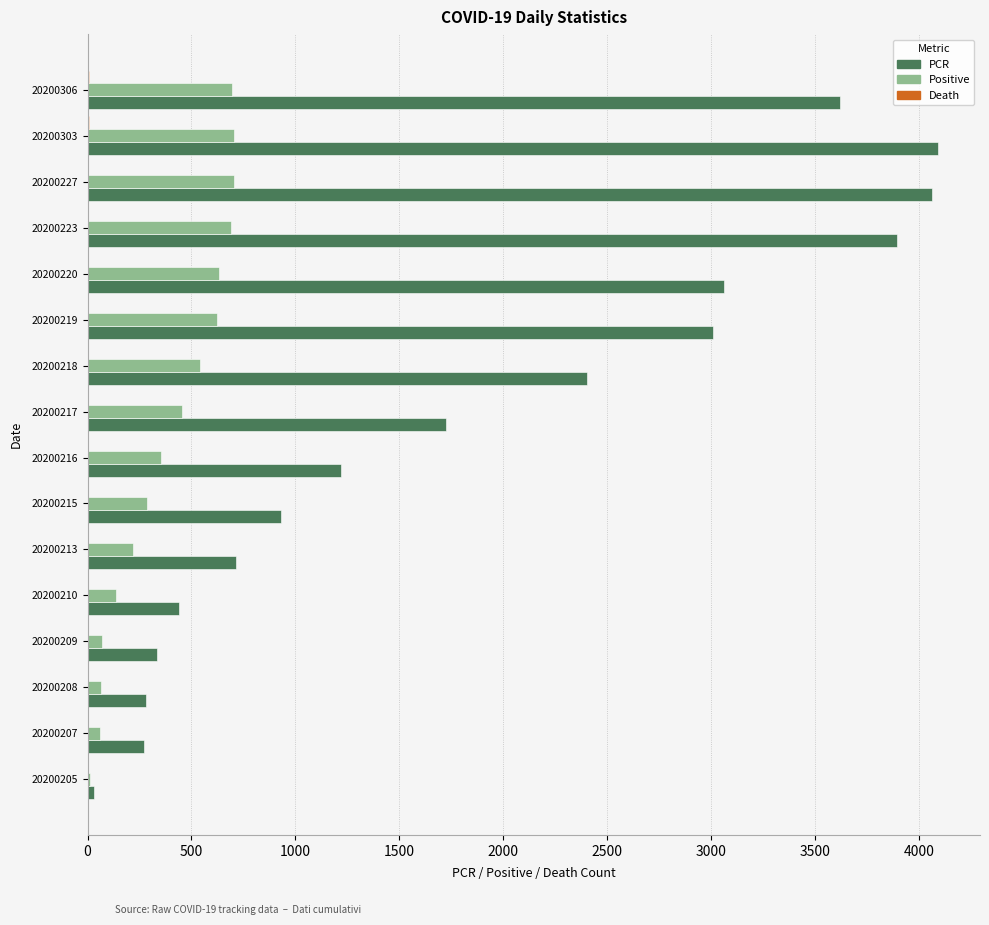

True or false: PCR has a value of 124 at 20200209.

False